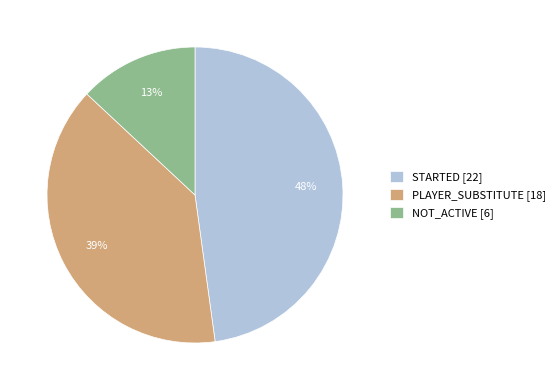

Rank the categories by value from highest to lowest.

STARTED, PLAYER_SUBSTITUTE, NOT_ACTIVE